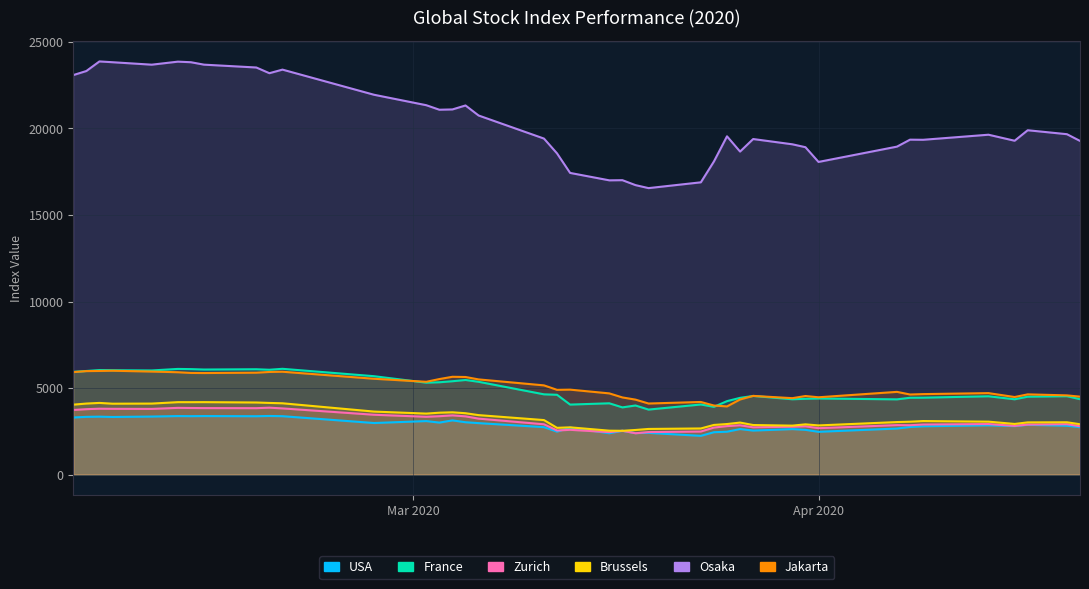

List the series in order of their peak value, highest first.

Osaka, France, Jakarta, Brussels, Zurich, USA